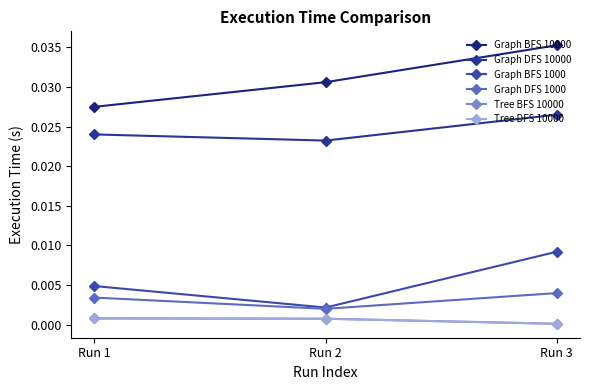

At which label is Graph DFS 1000 closest to 0?

Run 2